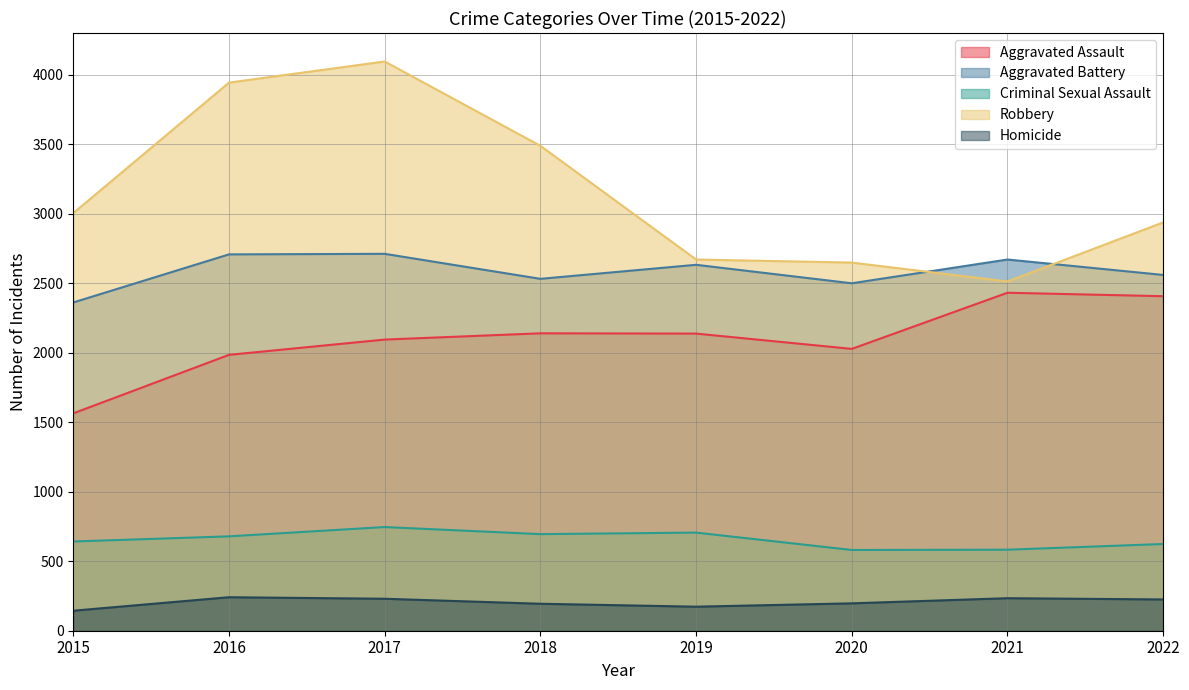

What is the greatest value displayed?

4096